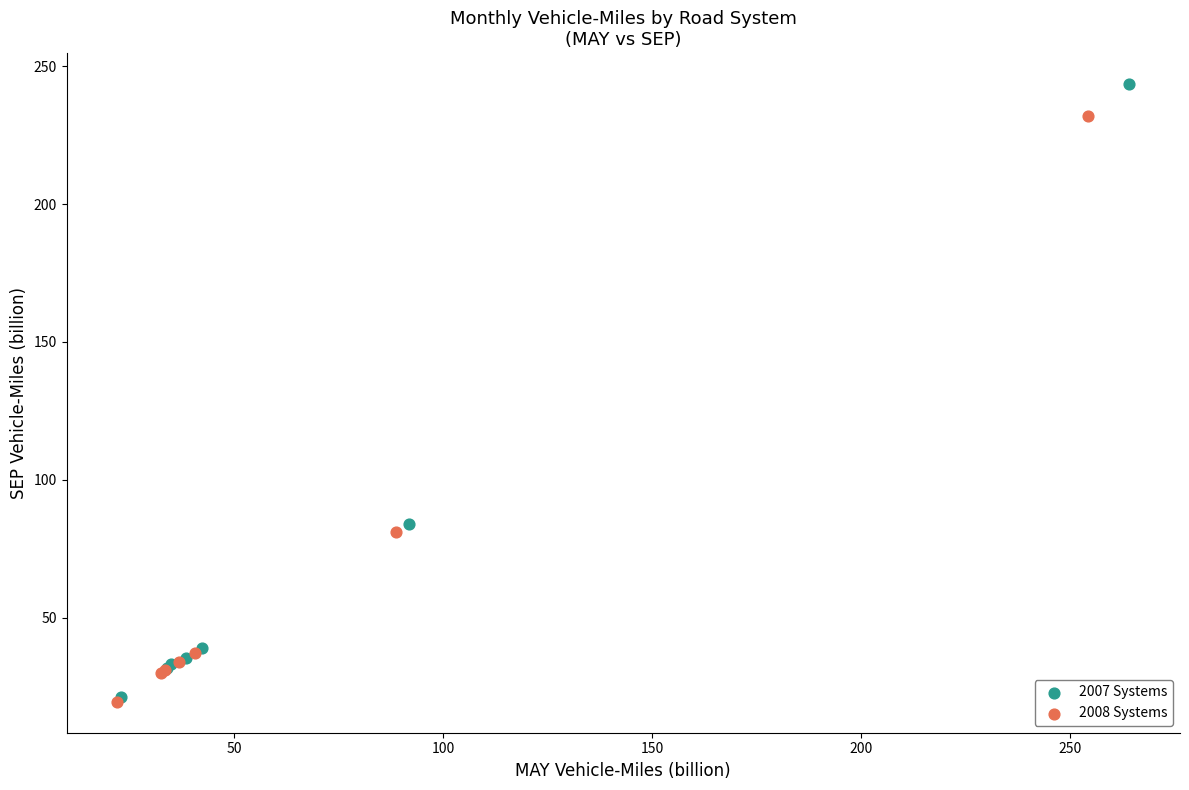

Which series reaches the maximum Y coordinate?

2007 Systems